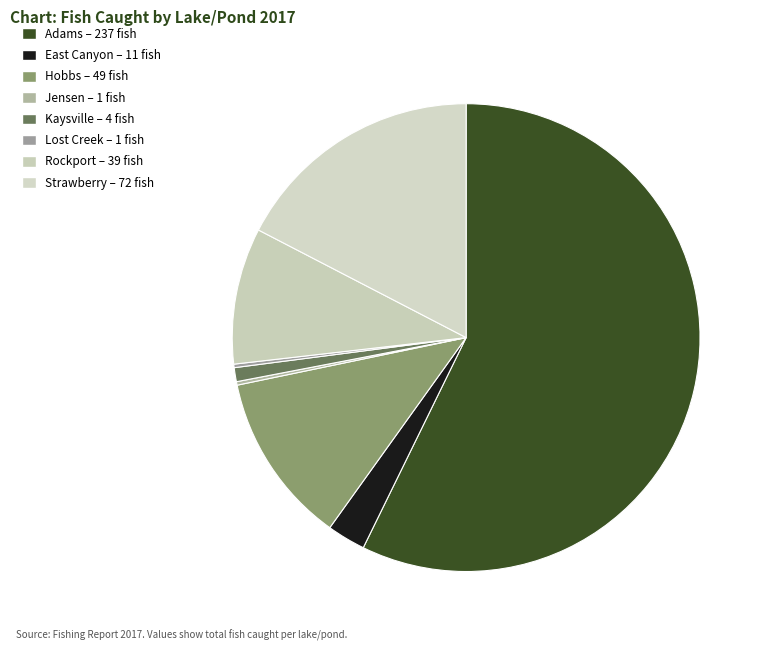

Which category has the smallest portion of the pie?

Jensen